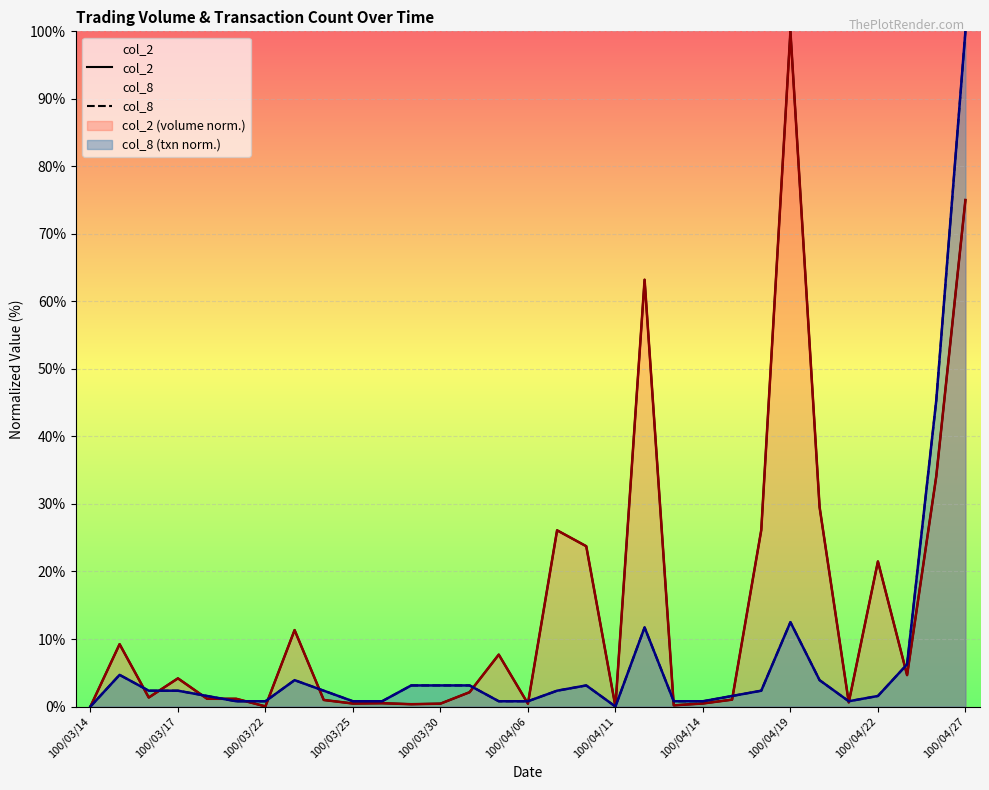

How many values in the col_2 series exceed 1?

19